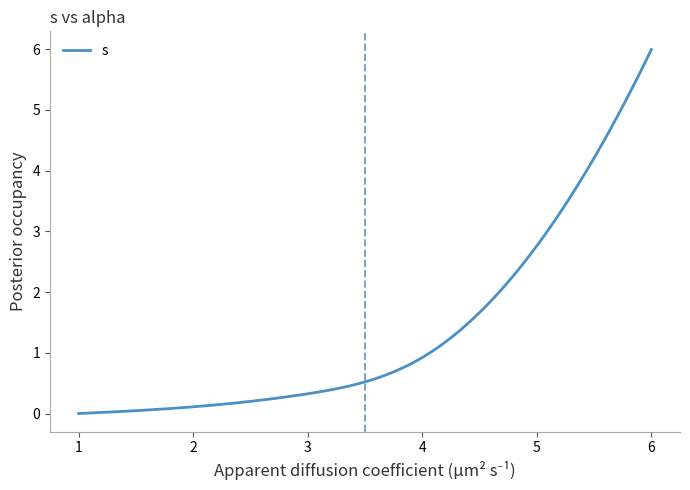

What is the difference between the maximum and minimum values?

6.0